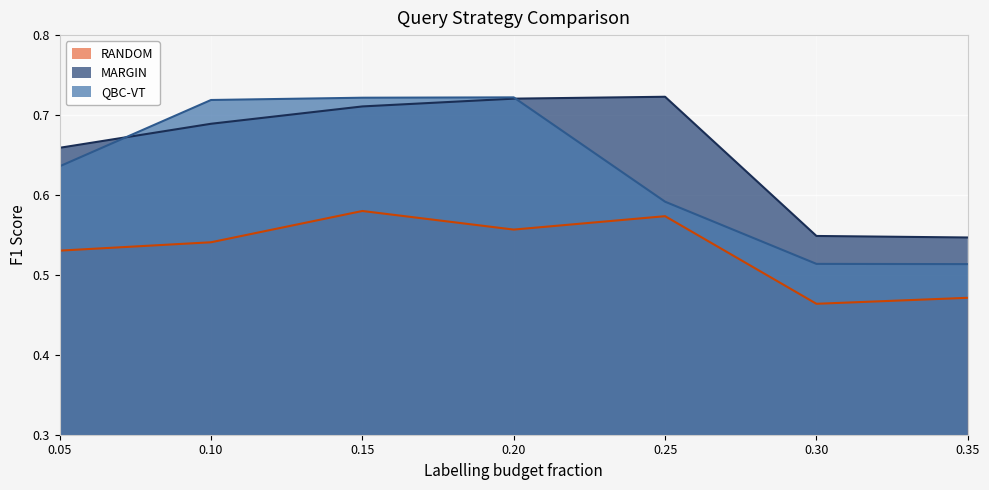

Reading right to left, transcribe all the data shown in this chart.

RANDOM: 0.5	0.5	0.6	0.6	0.6	0.5	0.5
MARGIN: 0.5	0.5	0.7	0.7	0.7	0.7	0.7
QBC-VT: 0.5	0.5	0.6	0.7	0.7	0.7	0.6